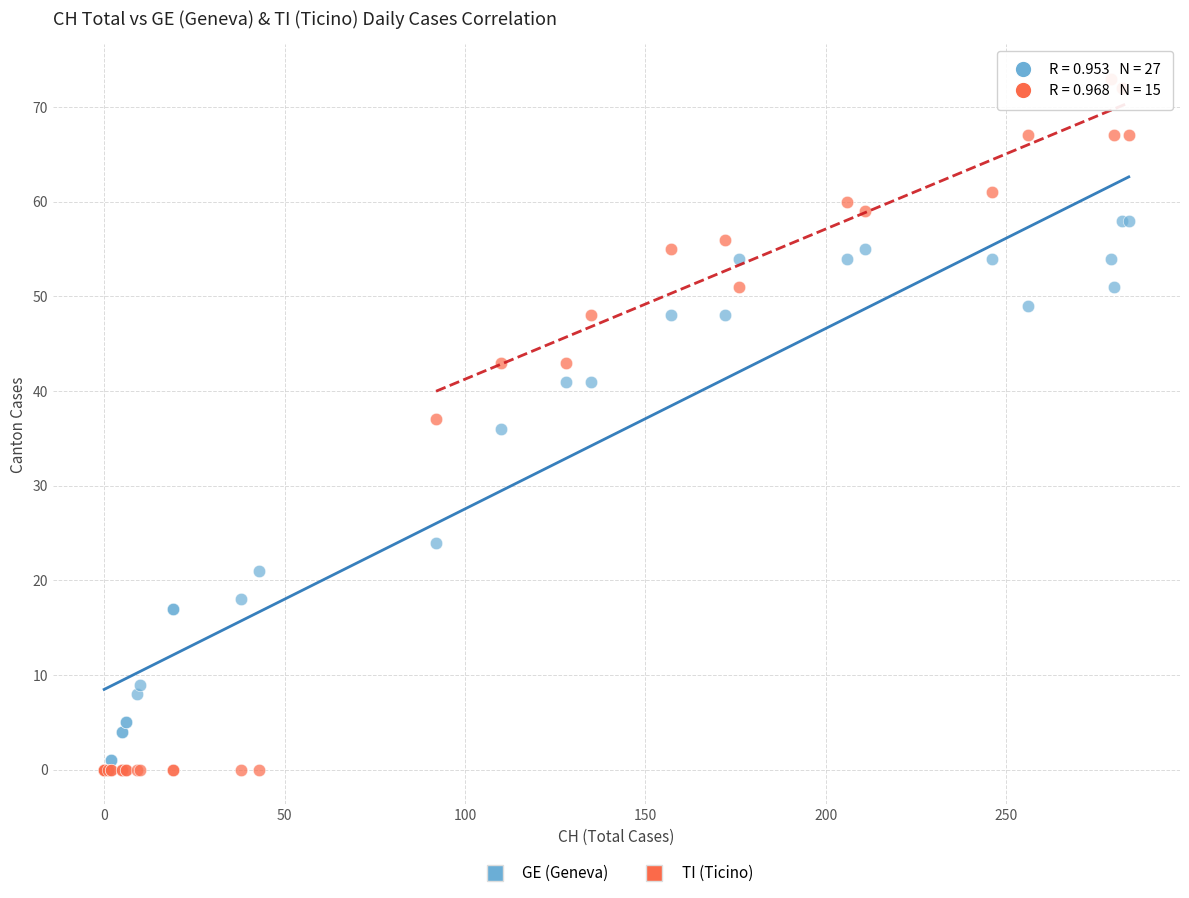

Which series has the widest spread of Y values?

TI (Ticino)